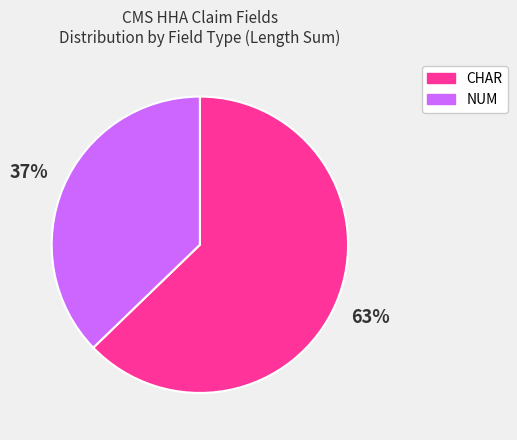

To the nearest percent, what is the difference between the largest and smallest slice percentages?

26%